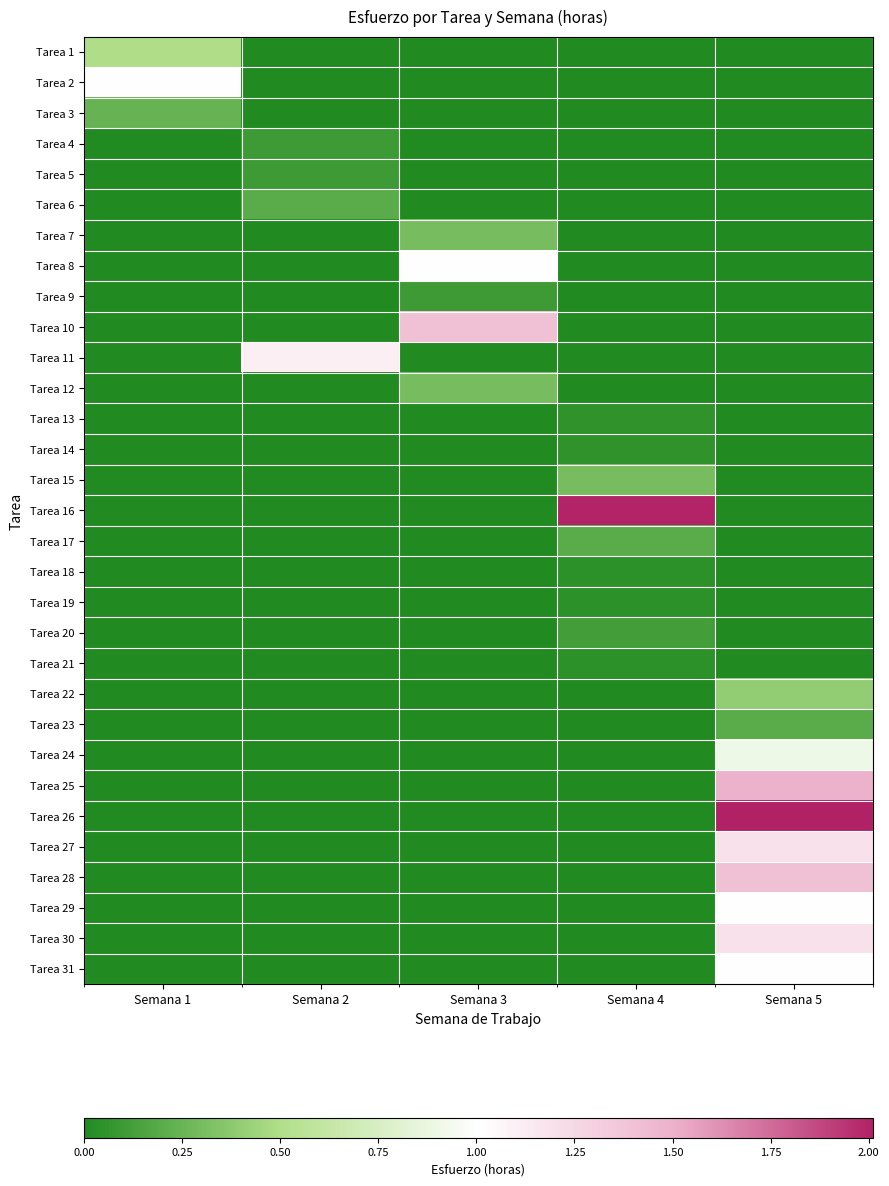

What is the difference between the highest and lowest values at Semana 2?

1.1